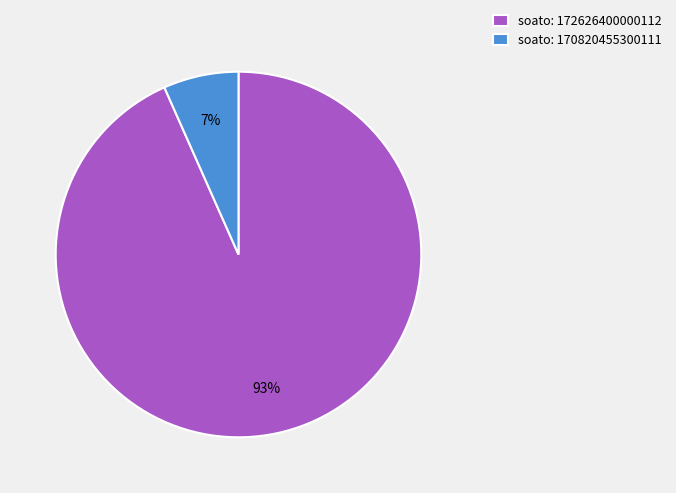

True or false: soato: 172626400000112 accounts for 93% of the total.

True